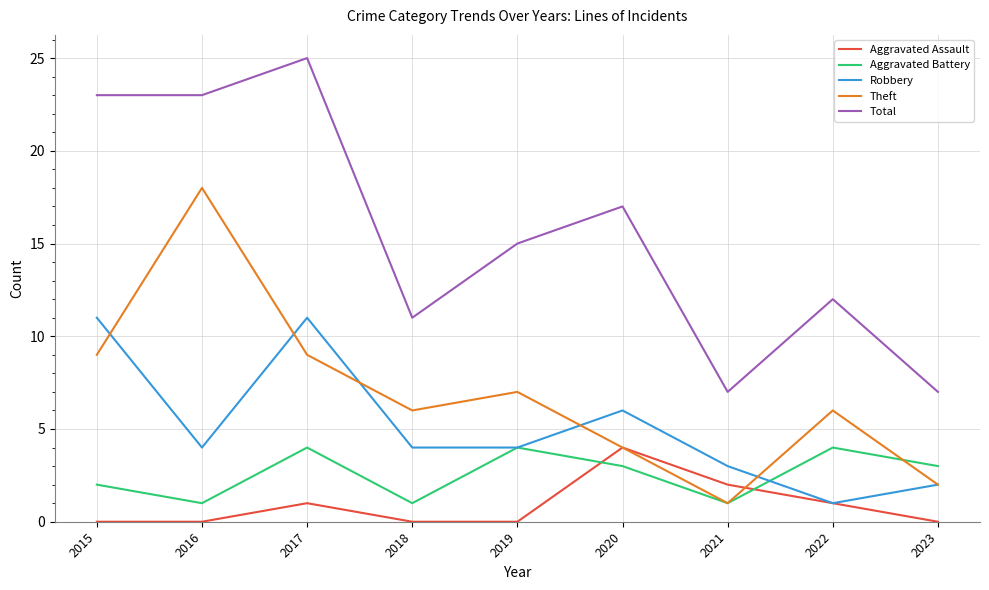

Which series has the widest spread of values?

Total